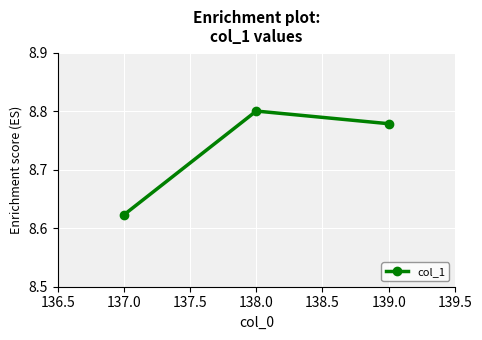

True or false: the data shows 3.5 at 137.0.

False